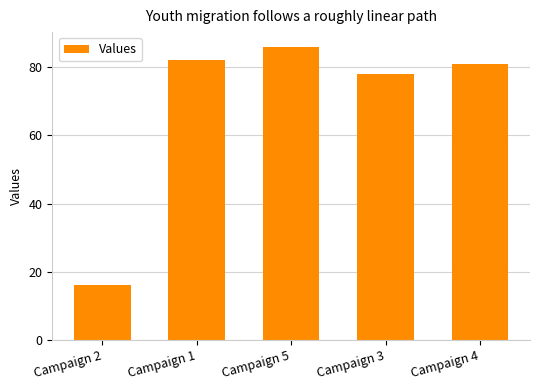

Reading left to right, what are all the values shown in this chart?

16	82	86	78	81